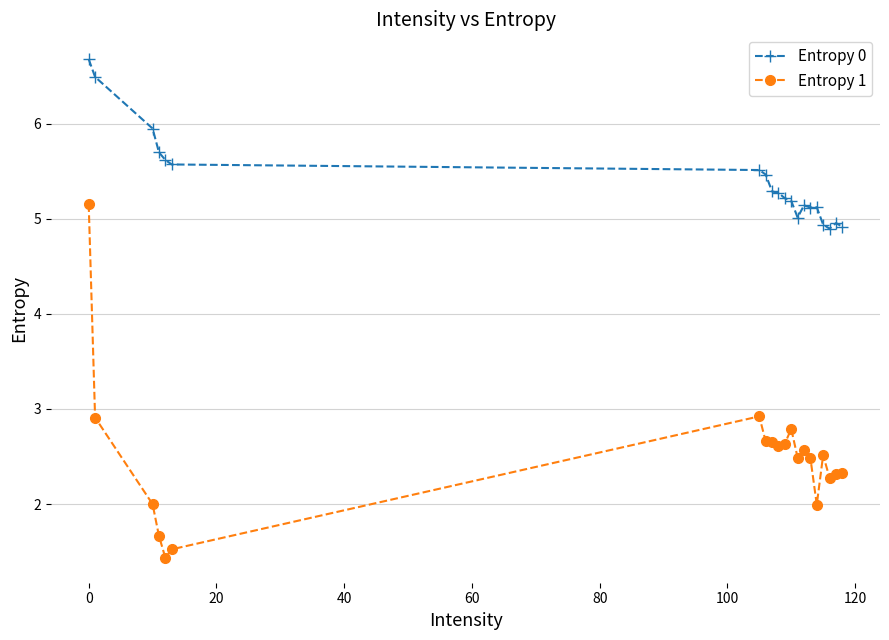

True or false: Entropy 0 has more than 0 points higher than both neighbors.

True